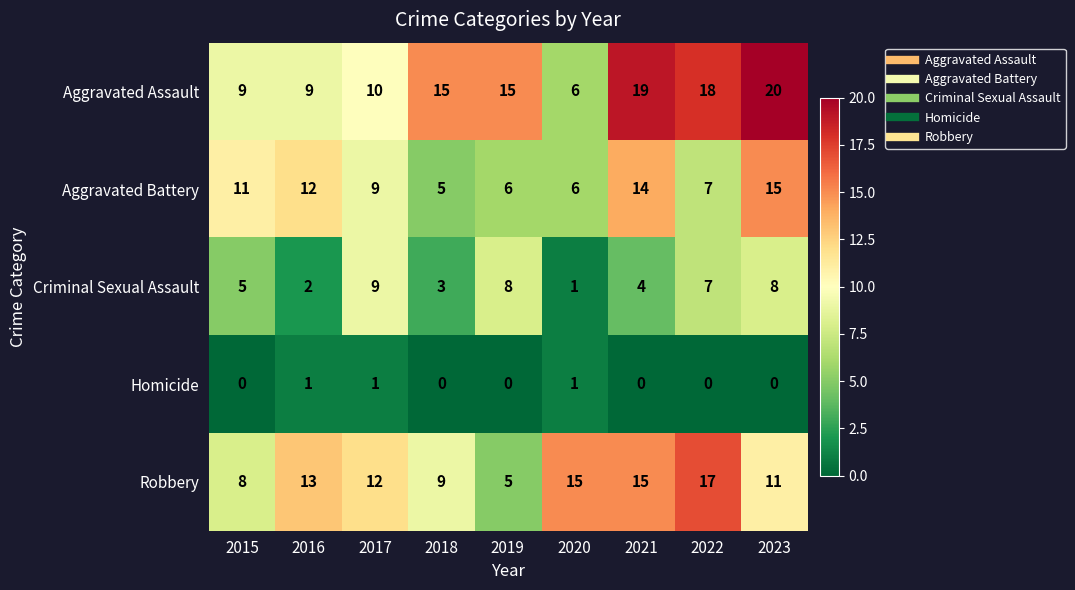

How many distinct data groups are displayed?

5